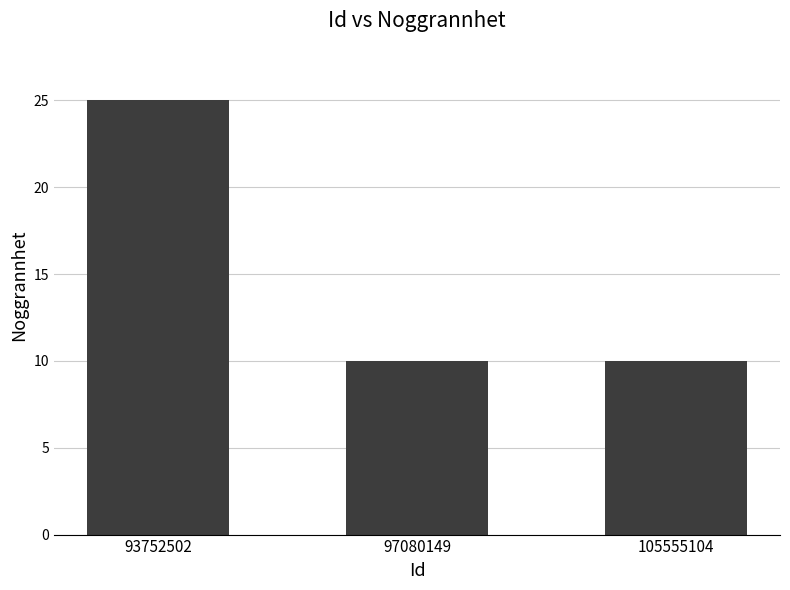

Reading right to left, transcribe all the data shown in this chart.

105555104=10	97080149=10	93752502=25